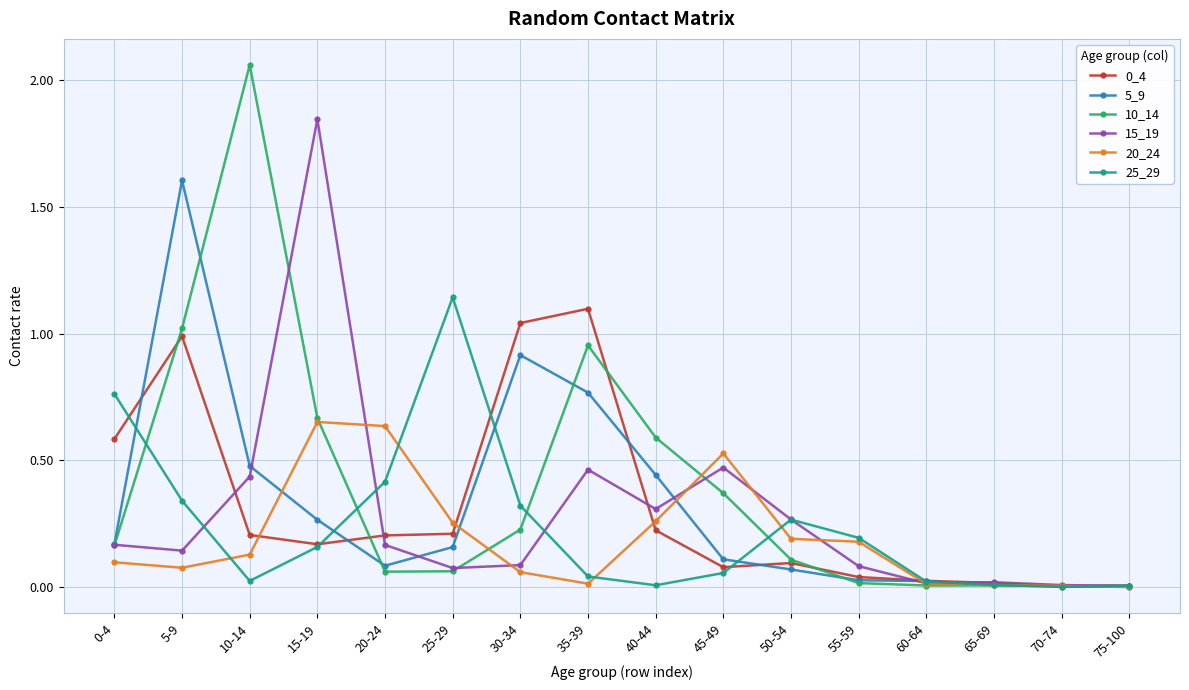

What is the label of the 11th point from the left?

50-54